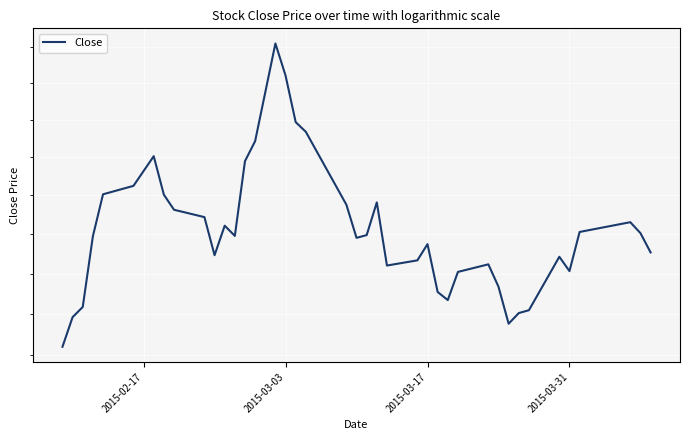

Reading right to left, list all the values displayed in this chart.

257.6	260.1	261.5	260.2	255.3	257.1	250.4	250.1	248.8	253.3	256.1	255.2	251.7	252.7	258.7	256.6	256.0	264.1	259.9	259.5	263.8	273.4	274.6	281.0	285.4	272.1	269.4	259.8	261.1	257.3	262.1	263.1	265.1	270.1	266.2	265.1	259.7	250.8	249.6	246.0